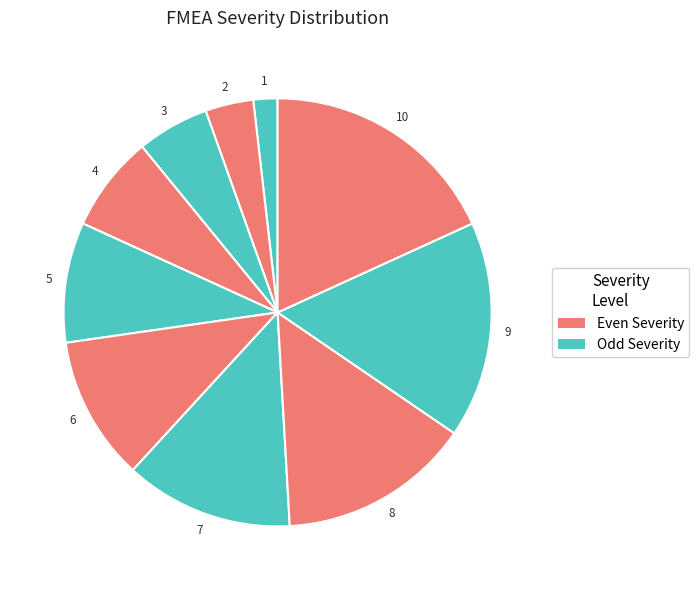

How many slices are in this pie chart?

10